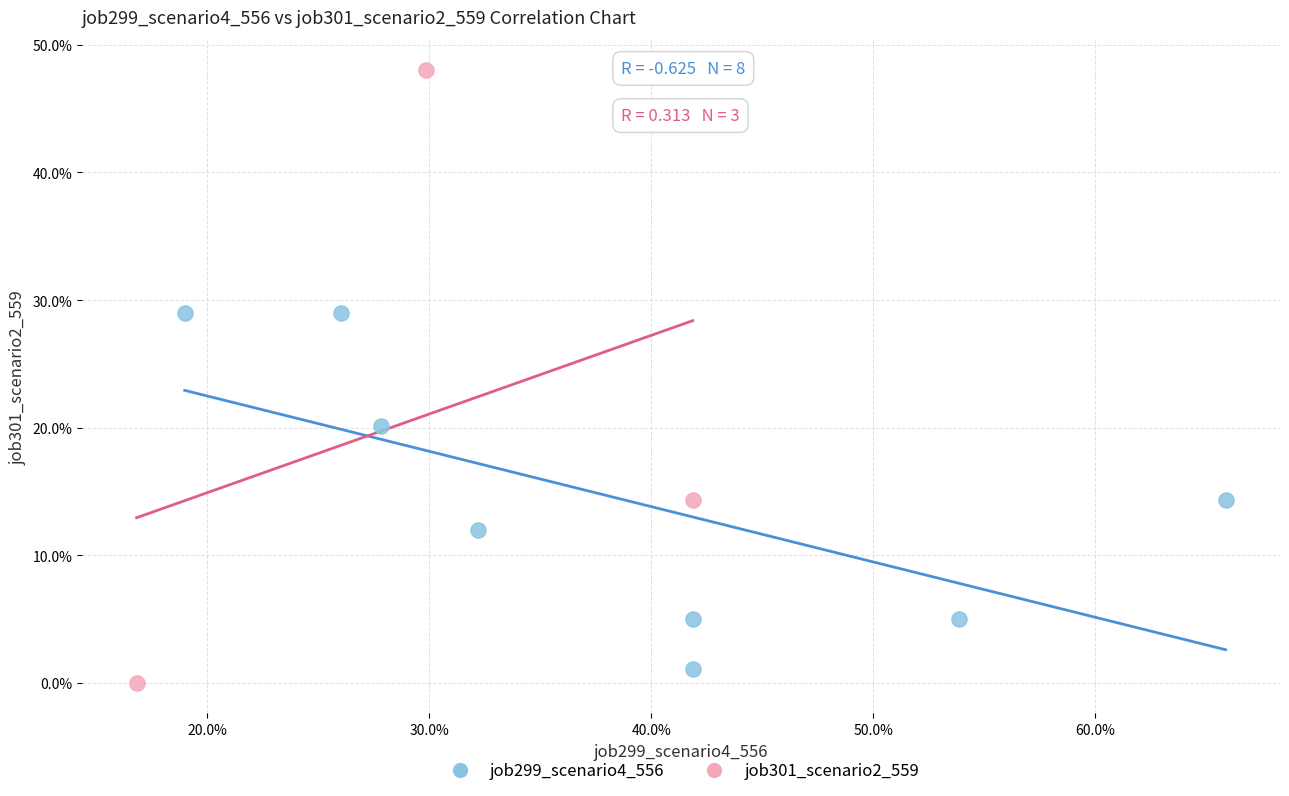

Which series reaches the maximum Y coordinate?

job301_scenario2_559